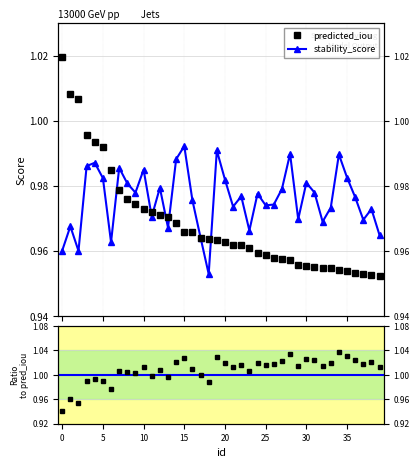

Rank the series by their average value, from lowest to highest.

predicted_iou, stability_score, ratio